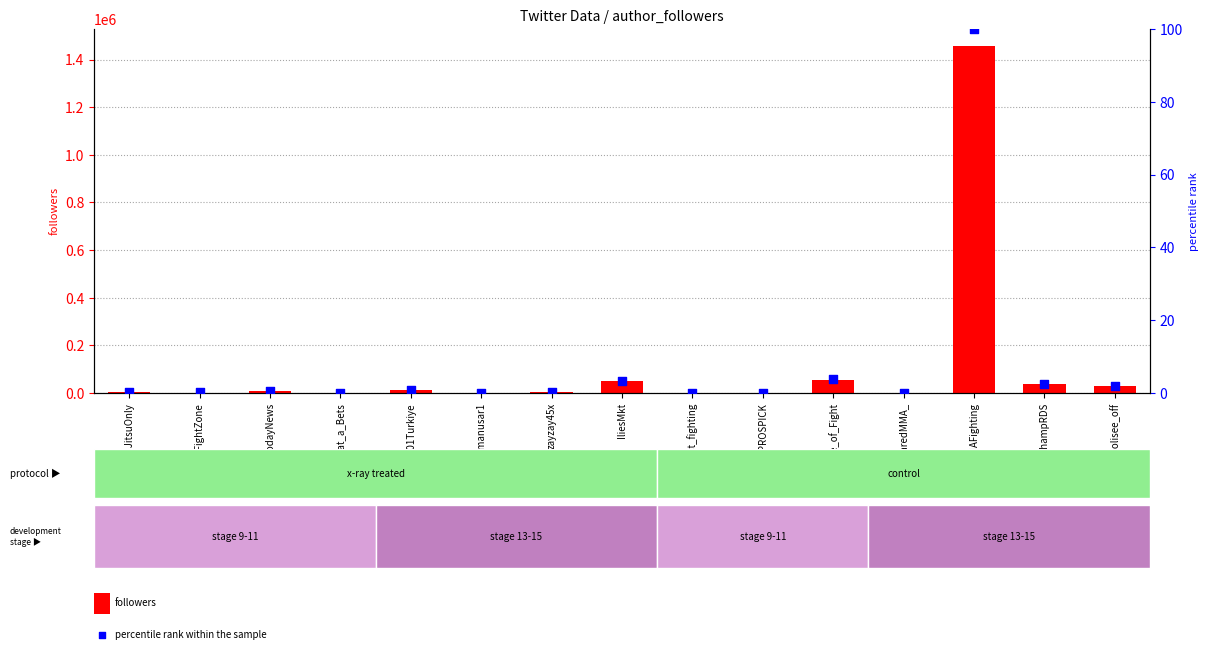

At which category is the sum across all series the highest?

MMAFighting